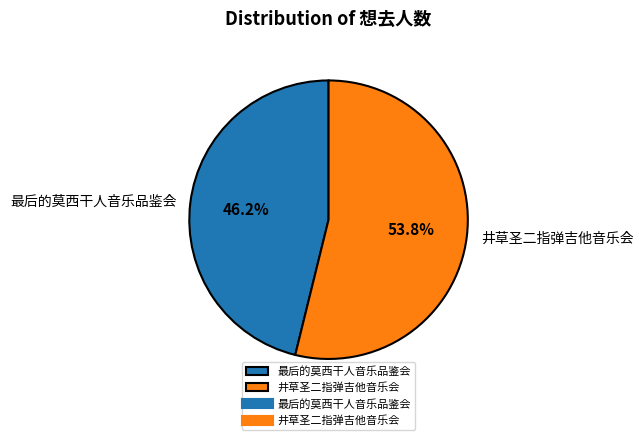

What is the ratio of the value at 最后的莫西干人音乐品鉴会 to the value at 井草圣二指弹吉他音乐会?

0.9